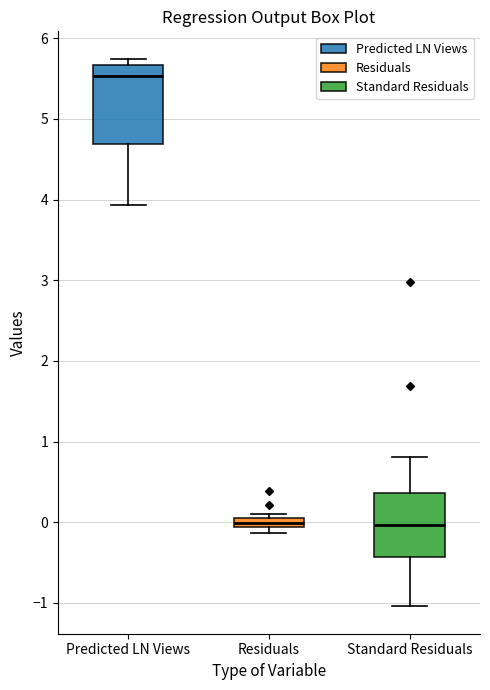

Where does the median line of the box for Predicted LN Views sit on the y-axis? The values are not printed on the chart, so give them approximately, as read against the axis.

5.5